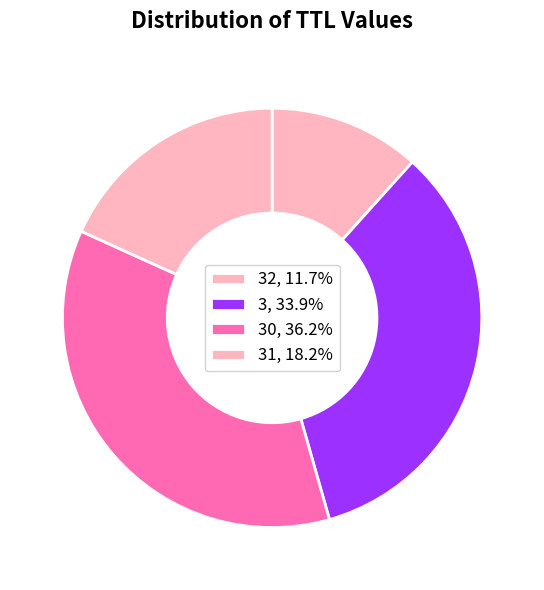

How many slices are in this pie chart?

4